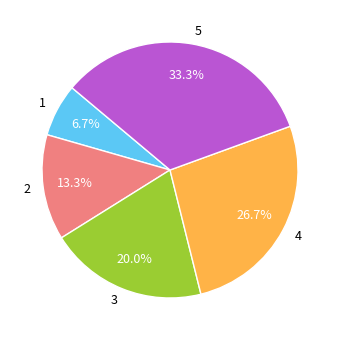

What percentage do 1 and 2 together represent?

20.0%